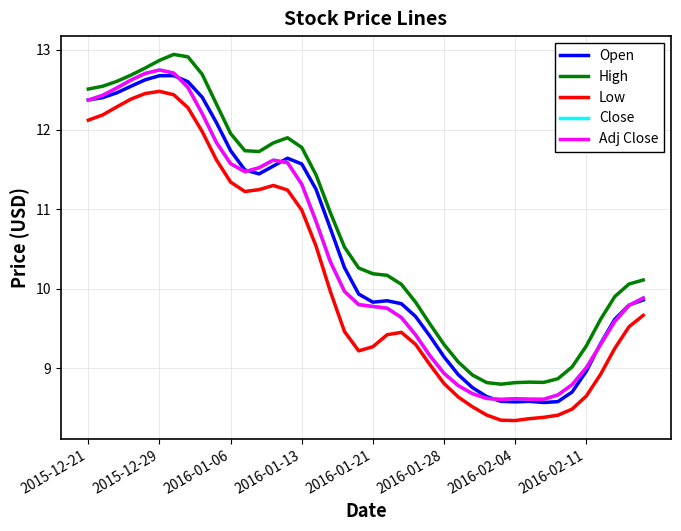

List the series in order of their peak value, lowest first.

Low, Open, Close, Adj Close, High